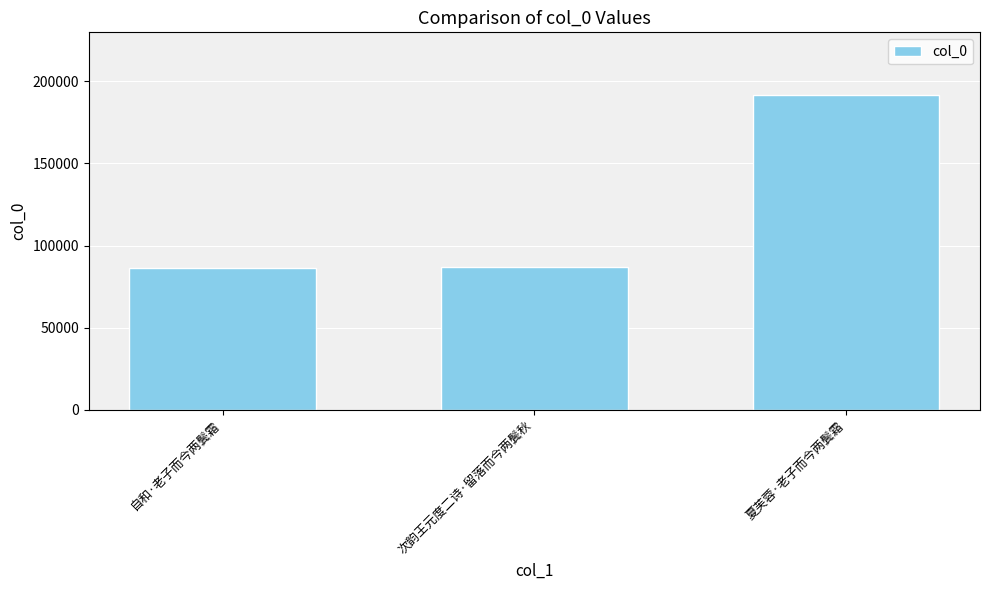

What value does the data have at 自和·老子而今两鬓霜, to the nearest 100?

86200